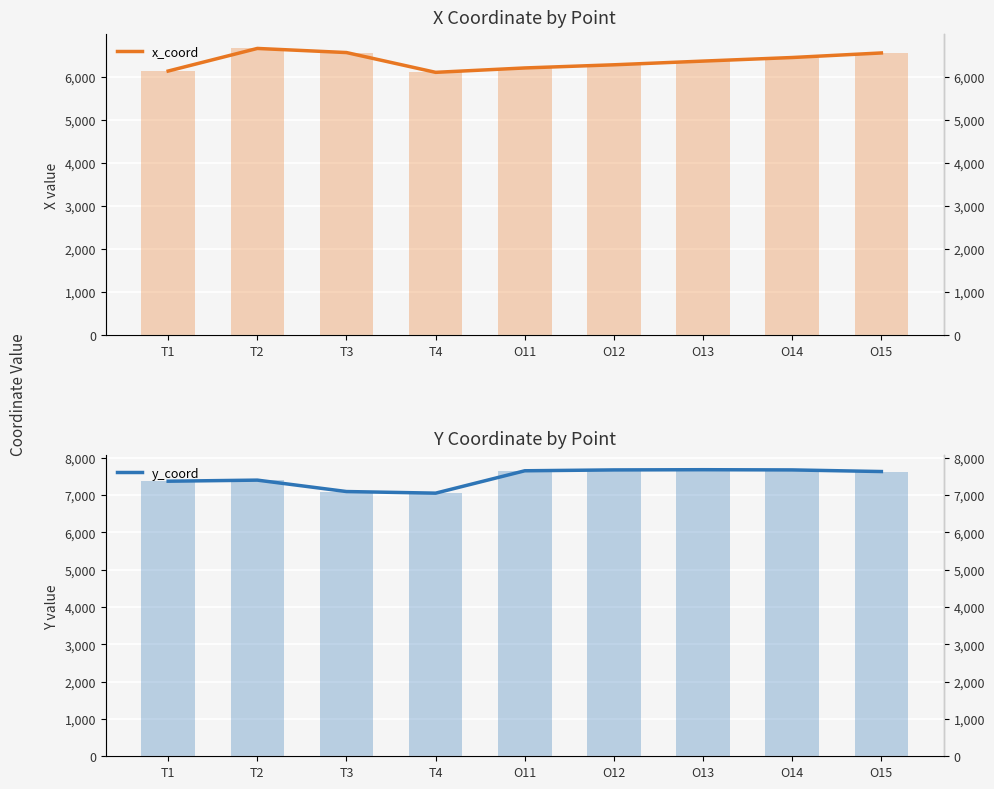

What is the lowest value of the y_coord series?

7052.4